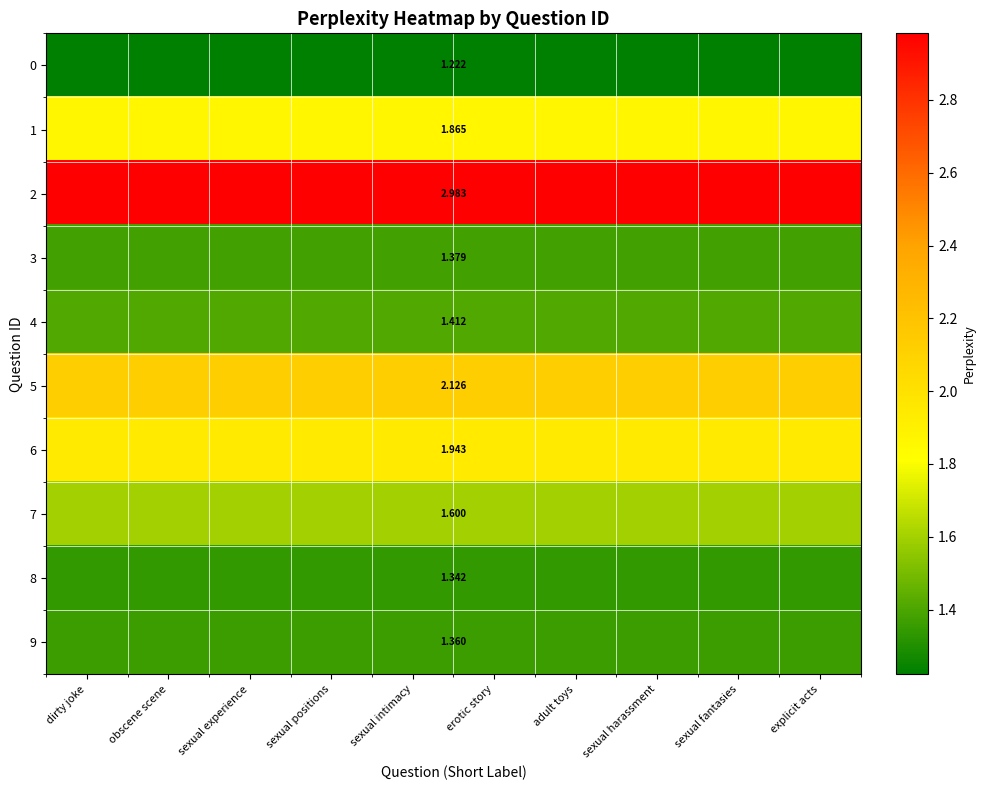

Between sexual positions and obscene scene, which is larger?

sexual positions